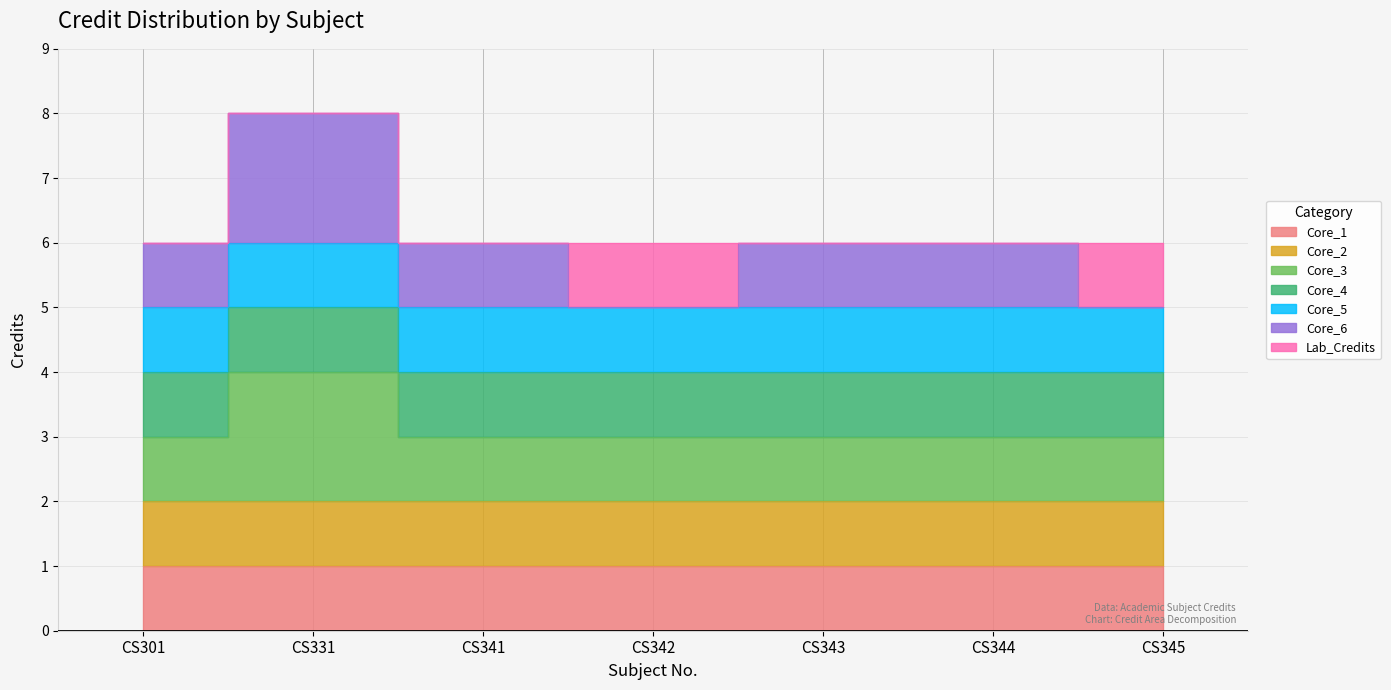

How many data points are above 6?

1